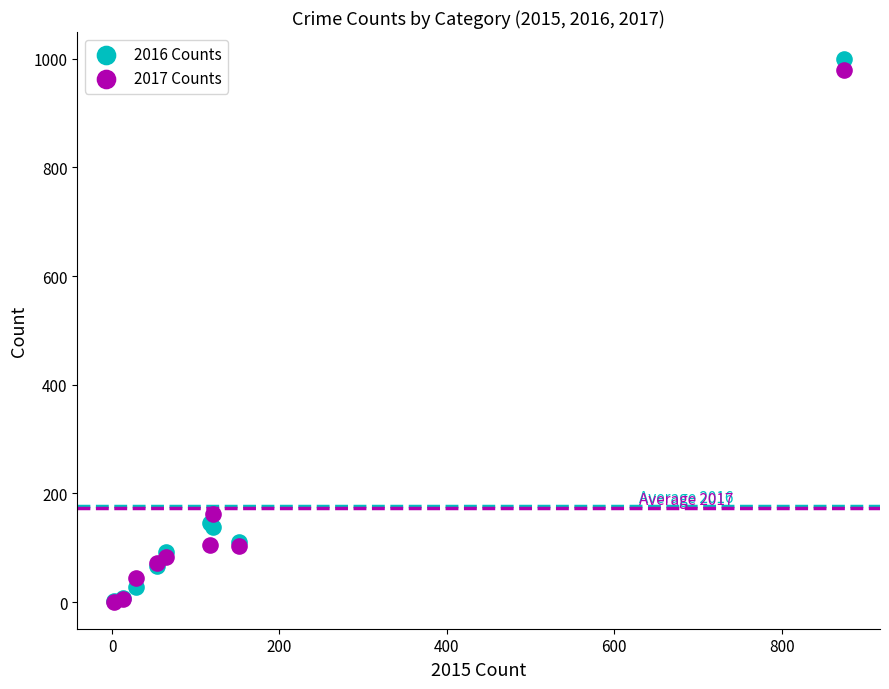

Which series reaches the maximum Y coordinate?

2016 Counts